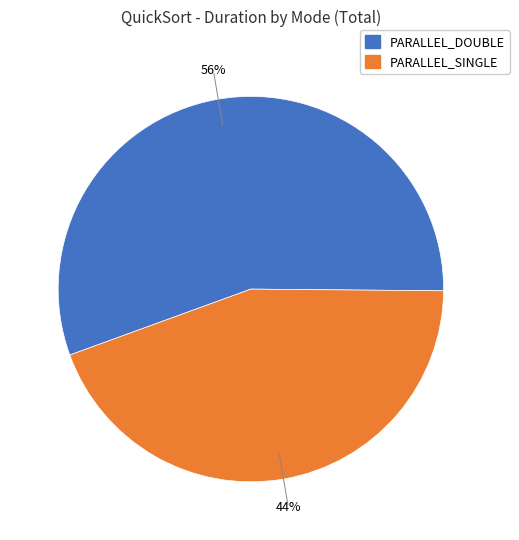

How many segments does this pie chart have?

2